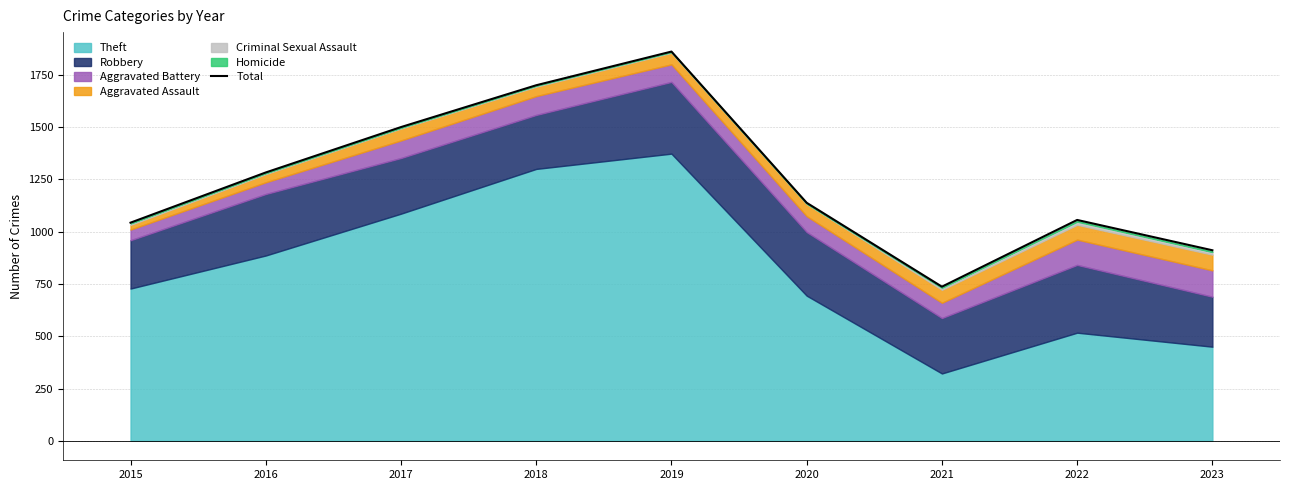

Rank the categories by value from highest to lowest.

2019, 2018, 2017, 2016, 2020, 2022, 2015, 2023, 2021